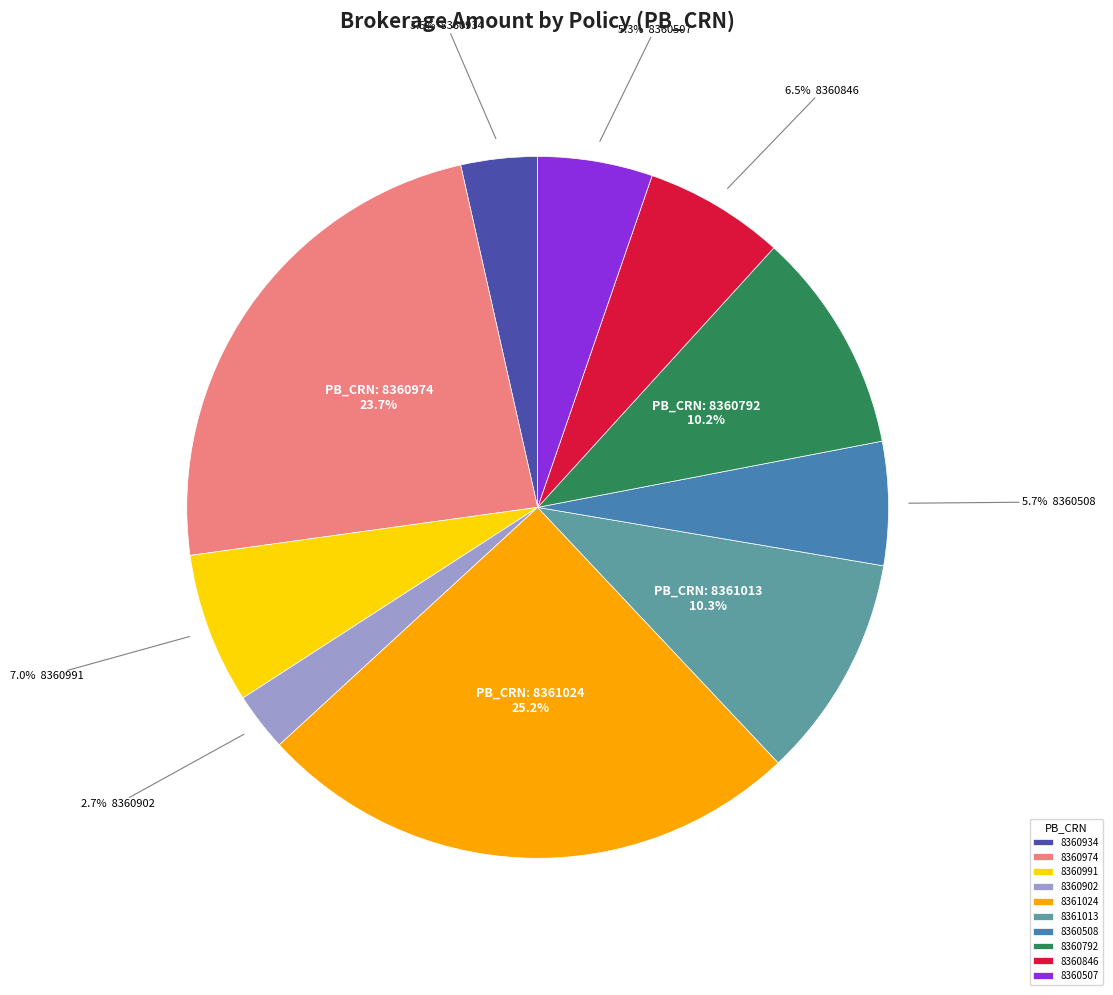

How many segments does this pie chart have?

10